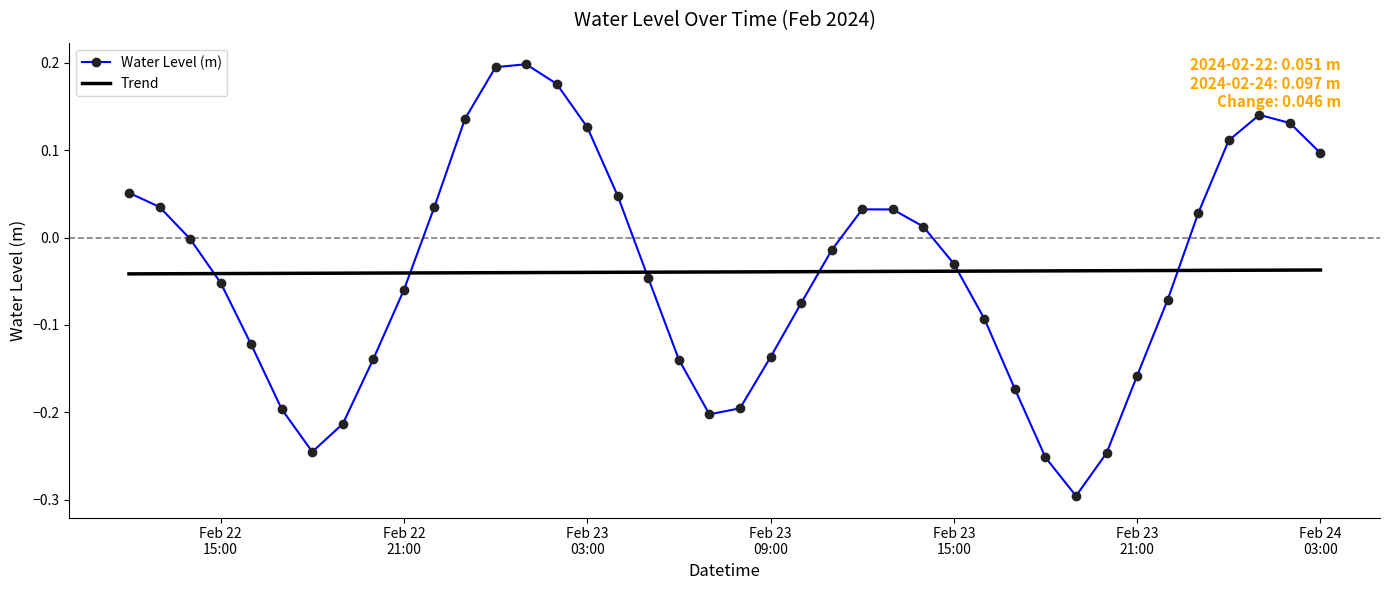

List the series in order of their peak value, lowest first.

Trend, Water Level (m)